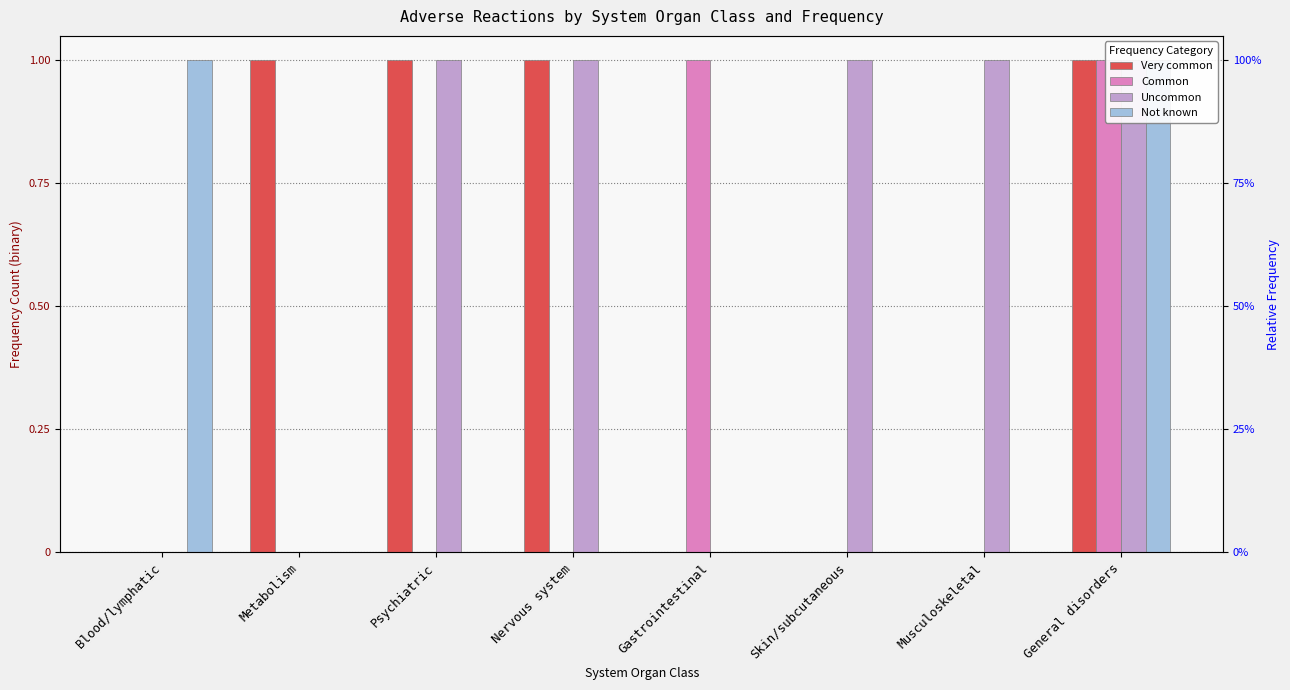

How many data points does each series have?

8